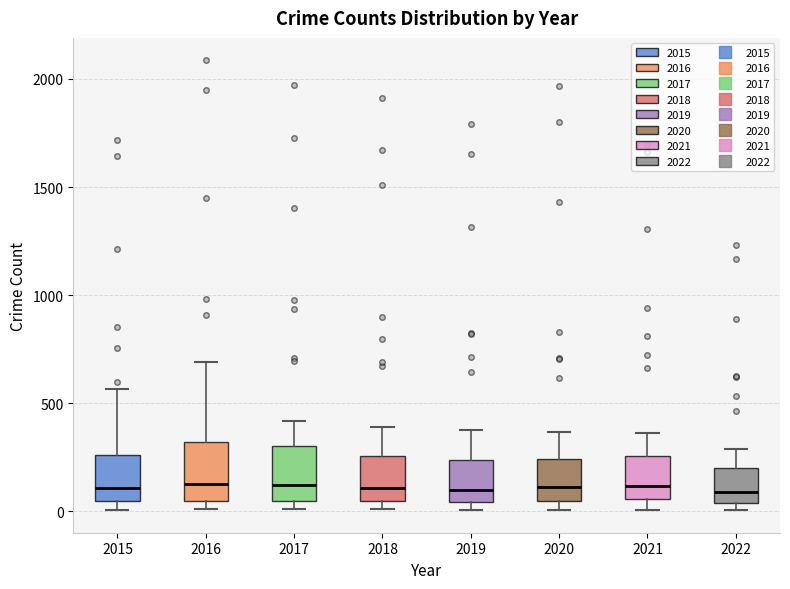

Reading left to right, transcribe this box plot: for each box, give where its median line is, the range the box spans, and where its two whiskers end, as read against the y-axis. The values are not printed on the chart, so give them approximately, as read against the axis.

2015: median 100, box 50 to 250, whiskers 0 to 550
2016: median 150, box 50 to 300, whiskers 0 to 700
2017: median 100, box 50 to 300, whiskers 0 to 400
2018: median 100, box 50 to 250, whiskers 0 to 400
2019: median 100, box 50 to 250, whiskers 0 to 400
2020: median 100, box 50 to 250, whiskers 0 to 350
2021: median 100, box 50 to 250, whiskers 0 to 350
2022: median 100, box 50 to 200, whiskers 0 to 300